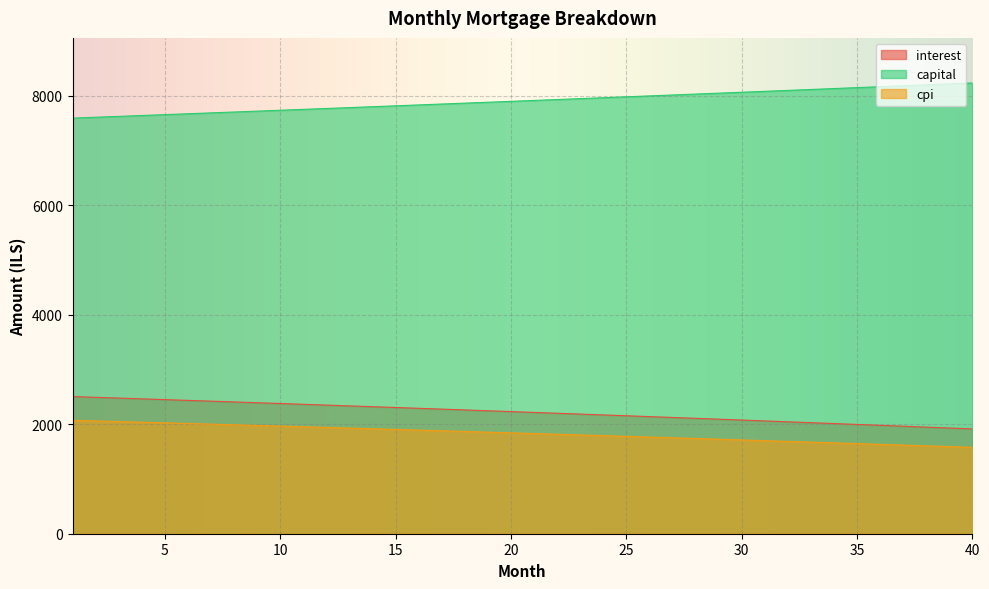

What is the highest value of the cpi series?

2071.9